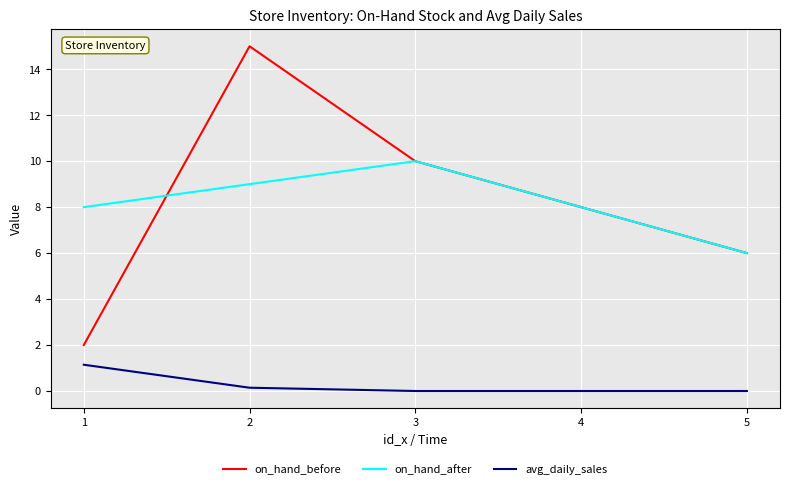

What is the difference between the maximum and minimum values in the avg_daily_sales series?

1.1